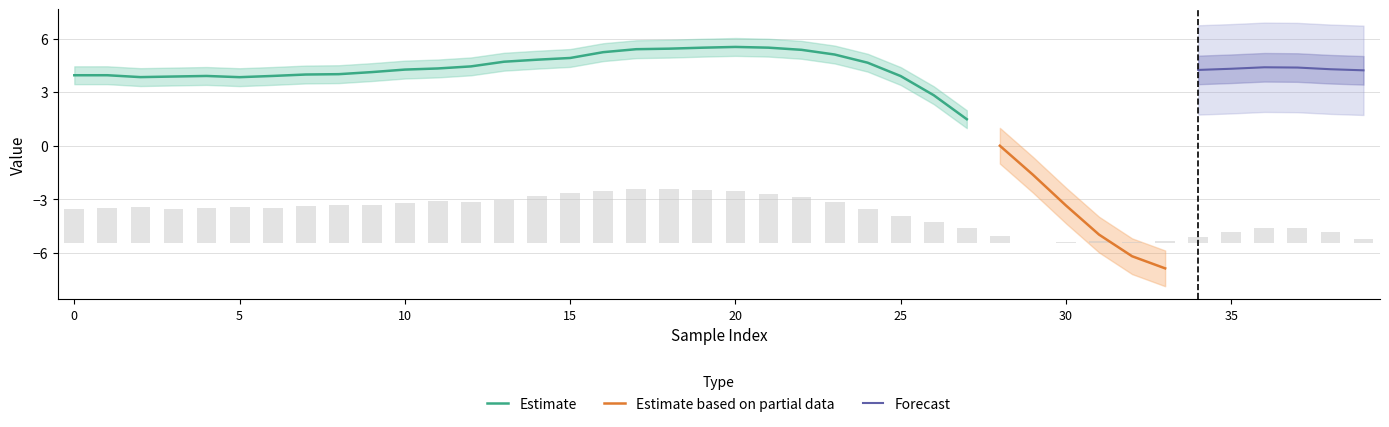

What is the spread (max minus min) of values at 16?

10.4